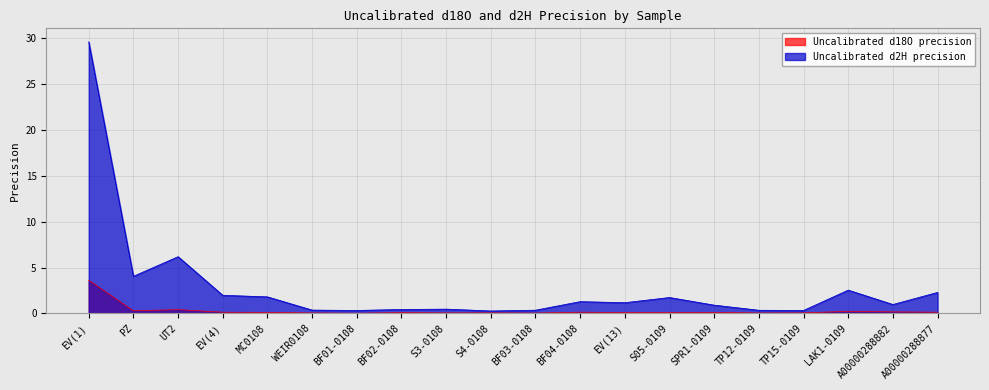

Rank the series at S3-0108 from highest to lowest value.

Uncalibrated d2H precision, Uncalibrated d18O precision